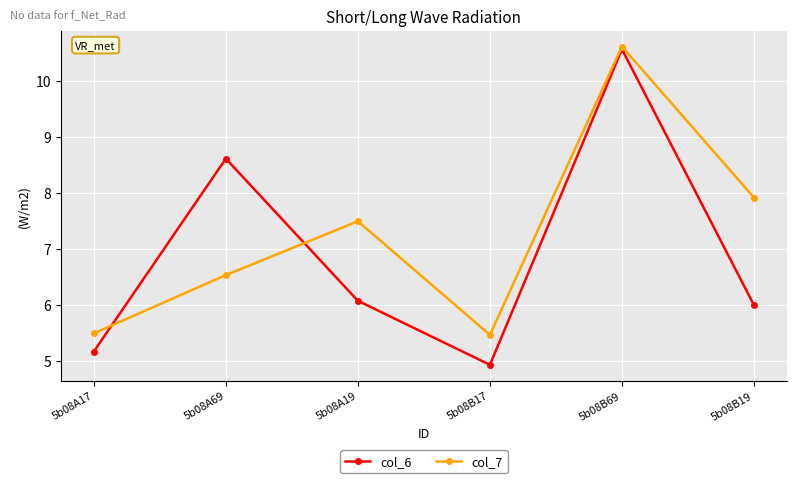

Count the number of data series in this chart.

2